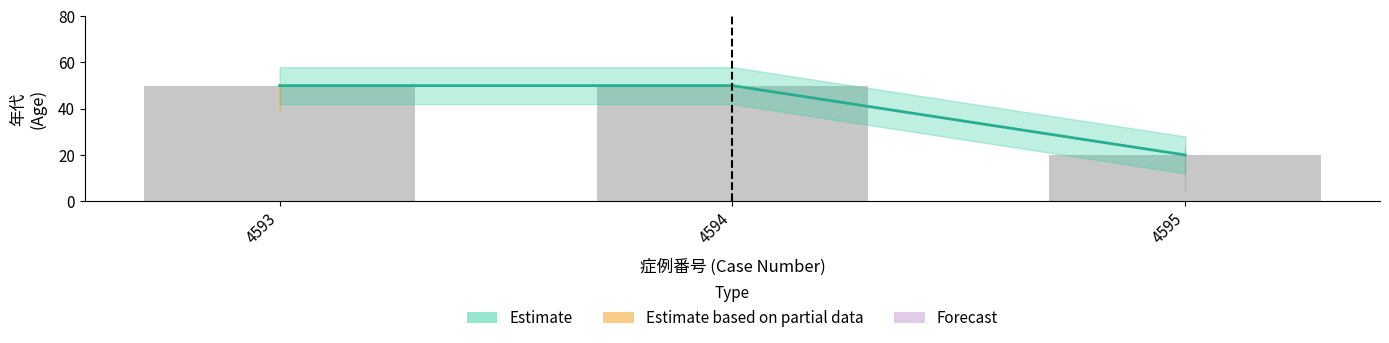

The value of Estimate based on partial data at 4593 is 50. True or false?

True